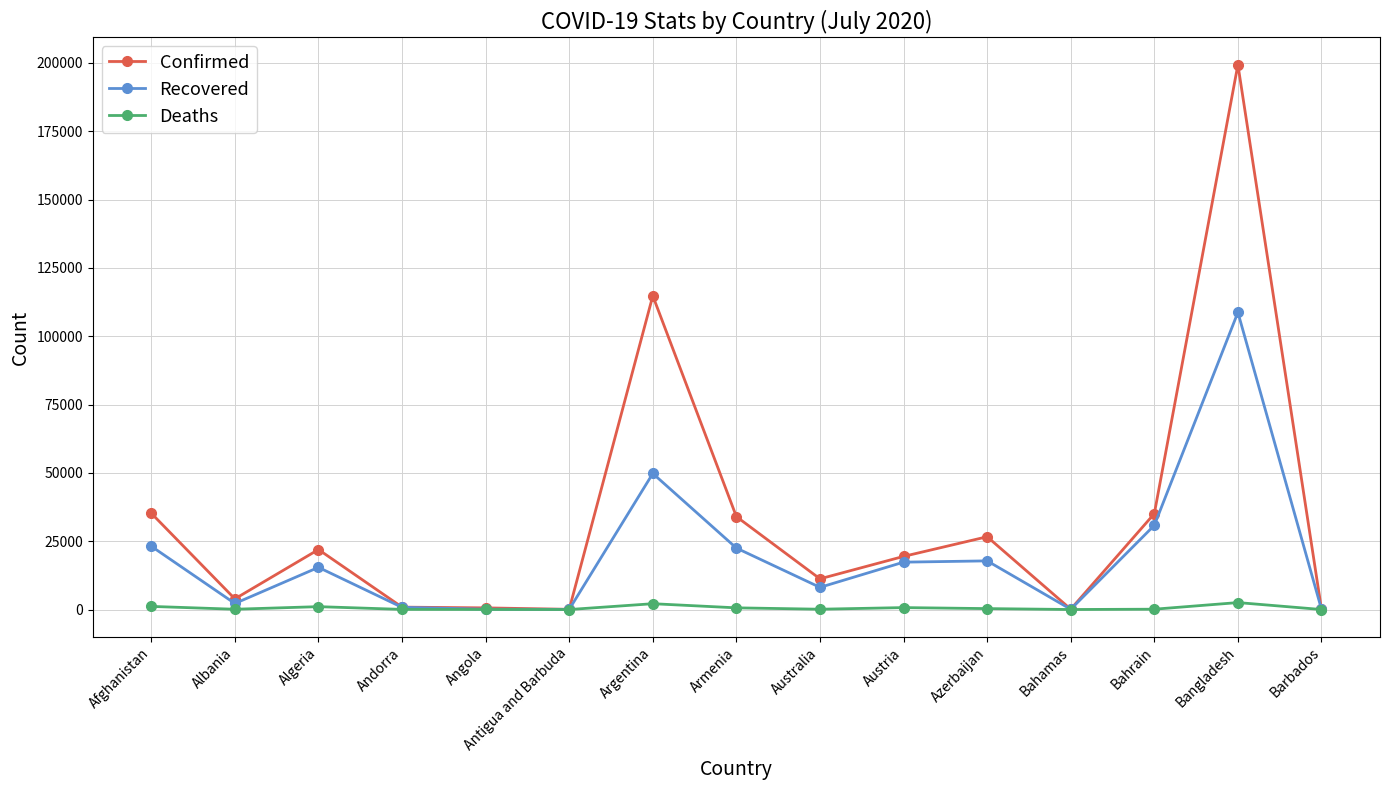

True or false: Recovered has a value of 12759 at Armenia.

False